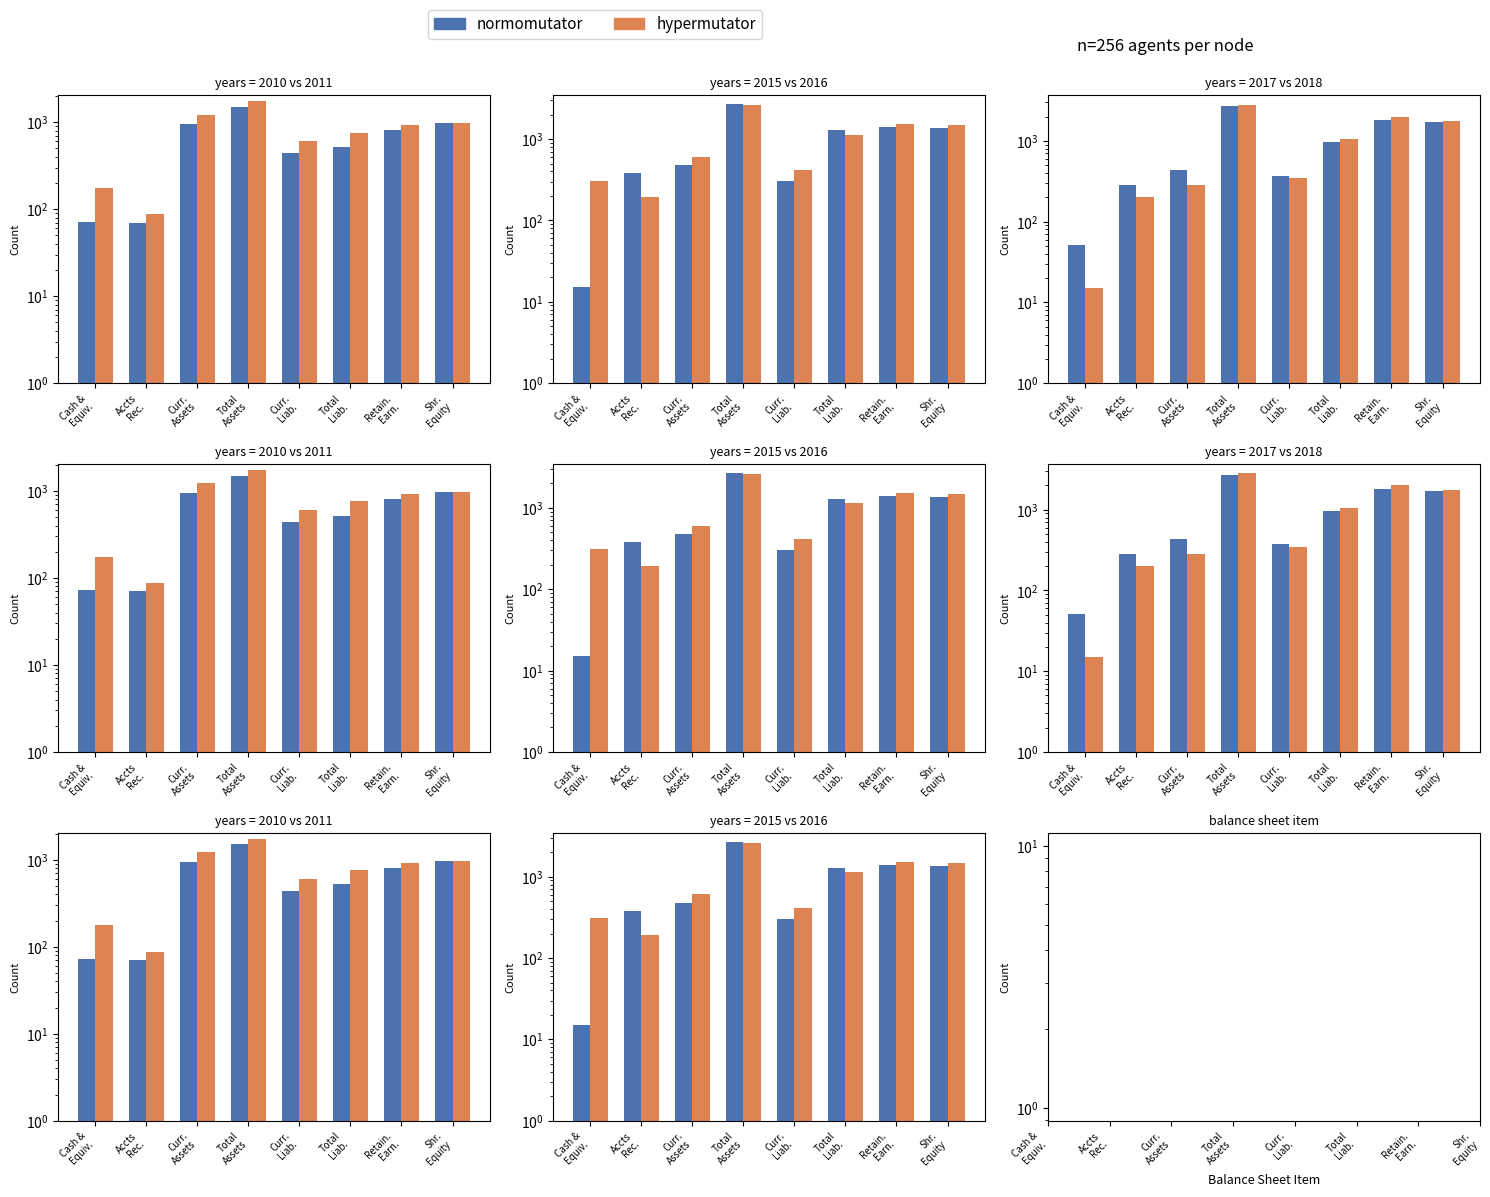

Are the bars horizontal?

No